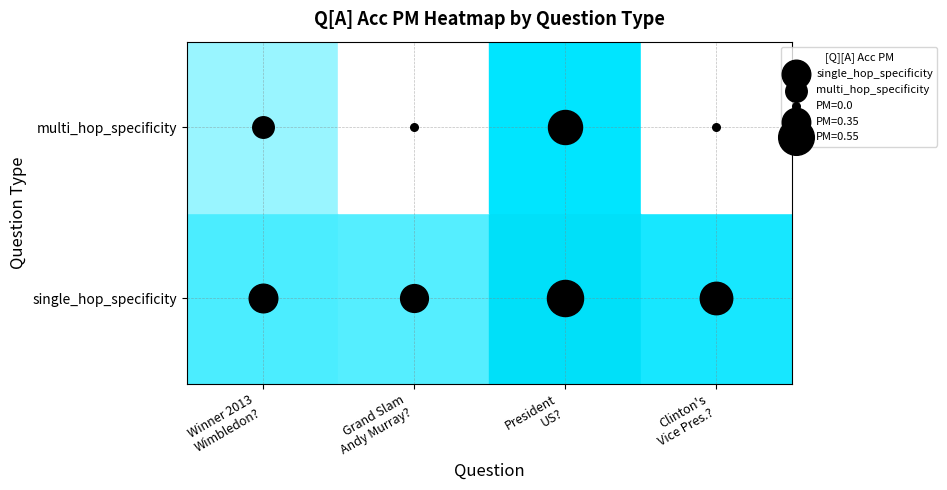

Is the value of single_hop_specificity at Who was the President of the United States? greater than the value of multi_hop_specificity at Who was Bill Clinton's Vice President??

Yes